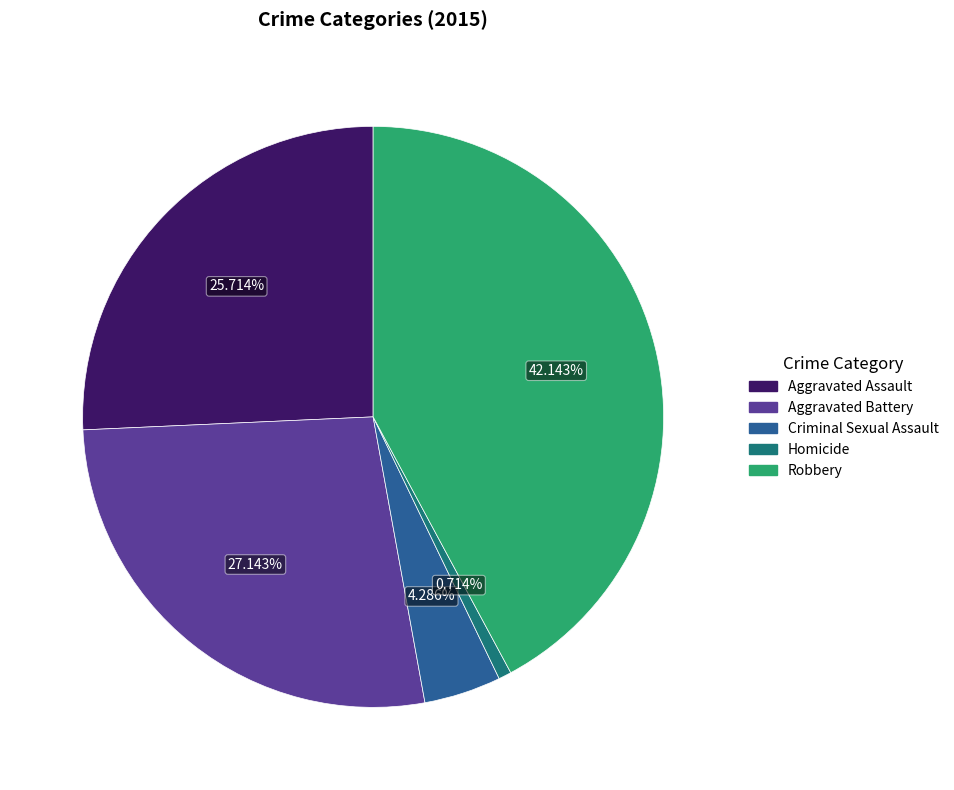

Rank the categories by value from highest to lowest.

Robbery, Aggravated Battery, Aggravated Assault, Criminal Sexual Assault, Homicide